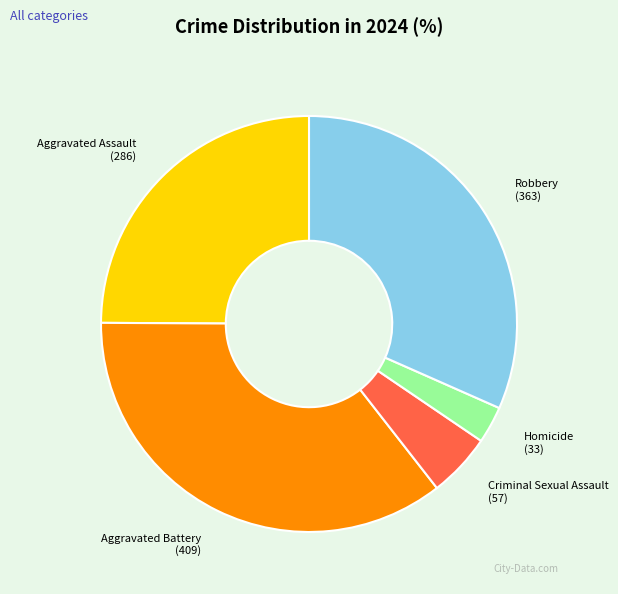

Combined, do Aggravated Battery and Robbery account for over 50%?

Yes